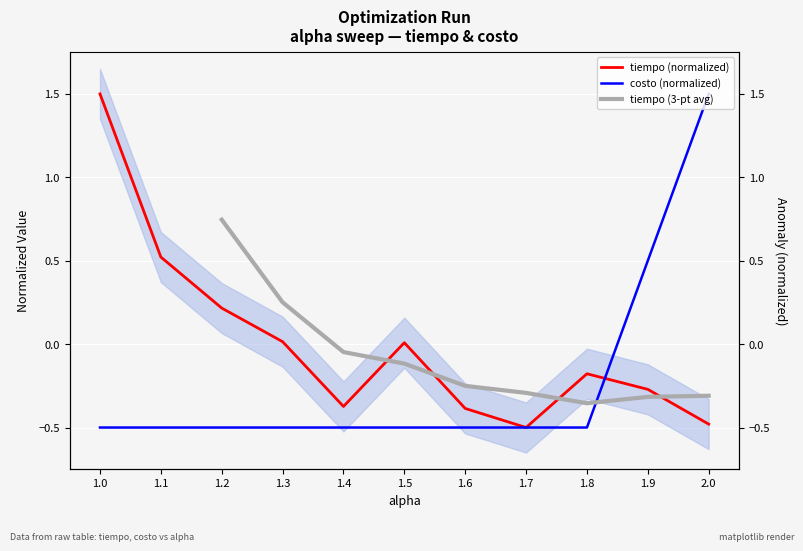

Reading left to right, transcribe all the data shown in this chart.

tiempo: 35=1.5	23=0.5	17=0.2	13=0.0	9=-0.4	14=0.0	7=-0.4	6=-0.5	9=-0.2	7=-0.3	4=-0.5
costo: 35=-0.5	23=-0.5	17=-0.5	13=-0.5	9=-0.5	14=-0.5	7=-0.5	6=-0.5	9=-0.5	7=0.5	4=1.5